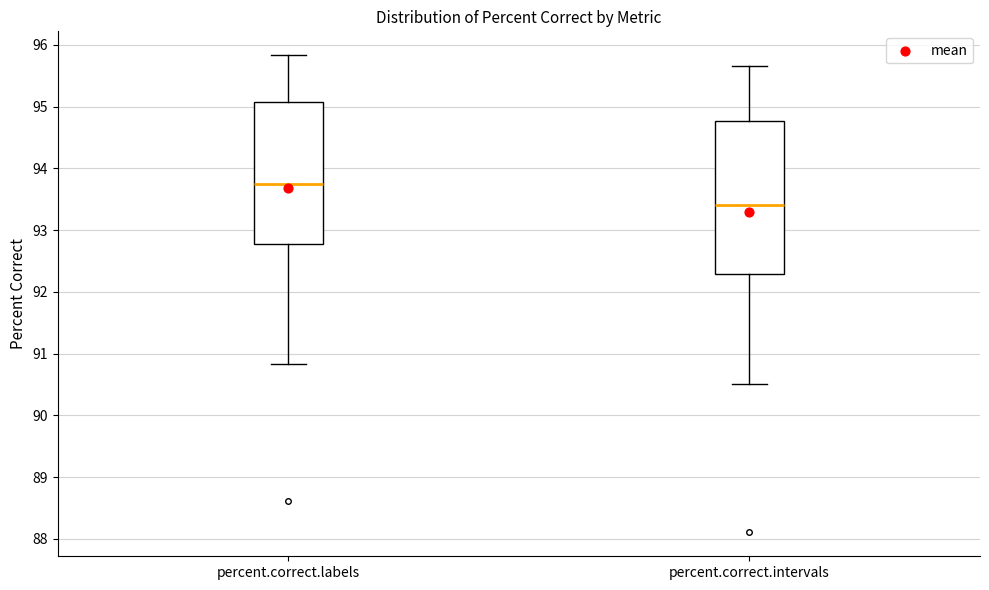

Where does the median line of the box for percent.correct.intervals sit on the y-axis? The values are not printed on the chart, so give them approximately, as read against the axis.

93.4